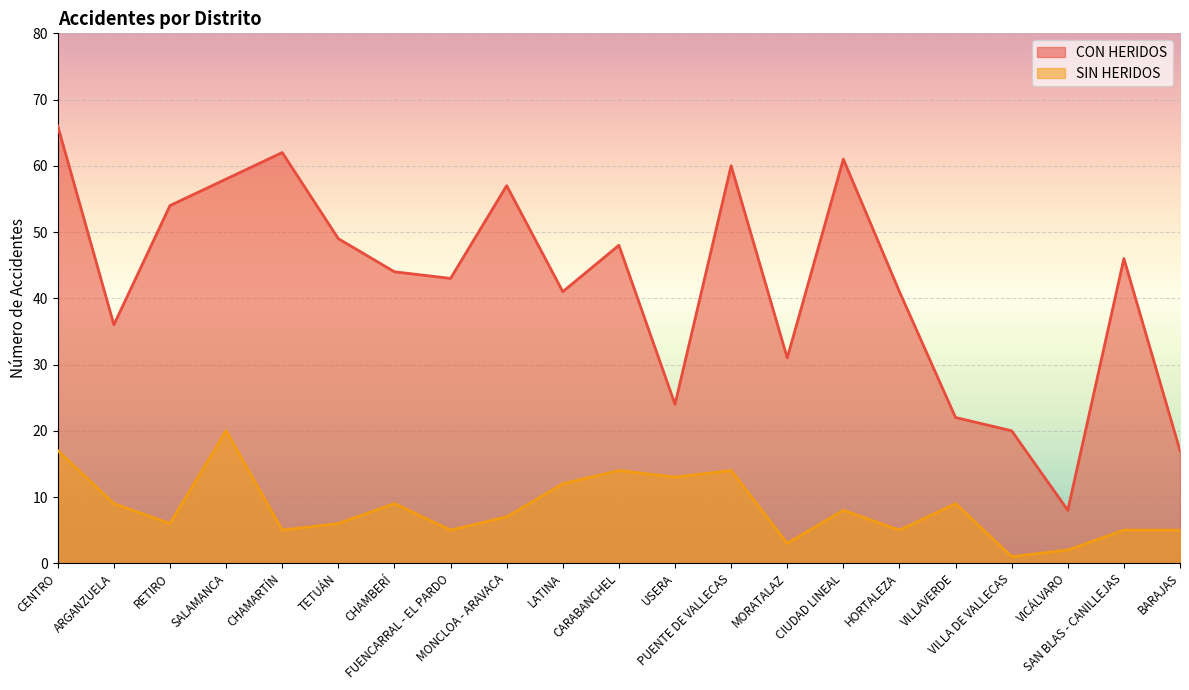

What value does the CON HERIDOS series have at SAN BLAS - CANILLEJAS?

46